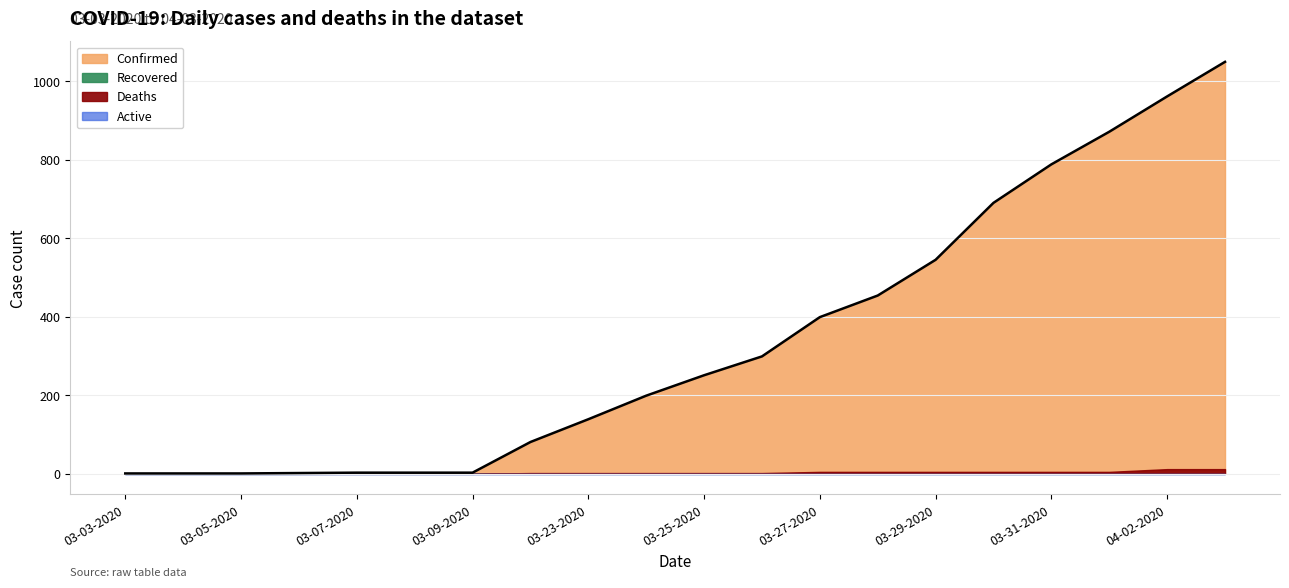

True or false: Confirmed has more than 0 points higher than both neighbors.

False